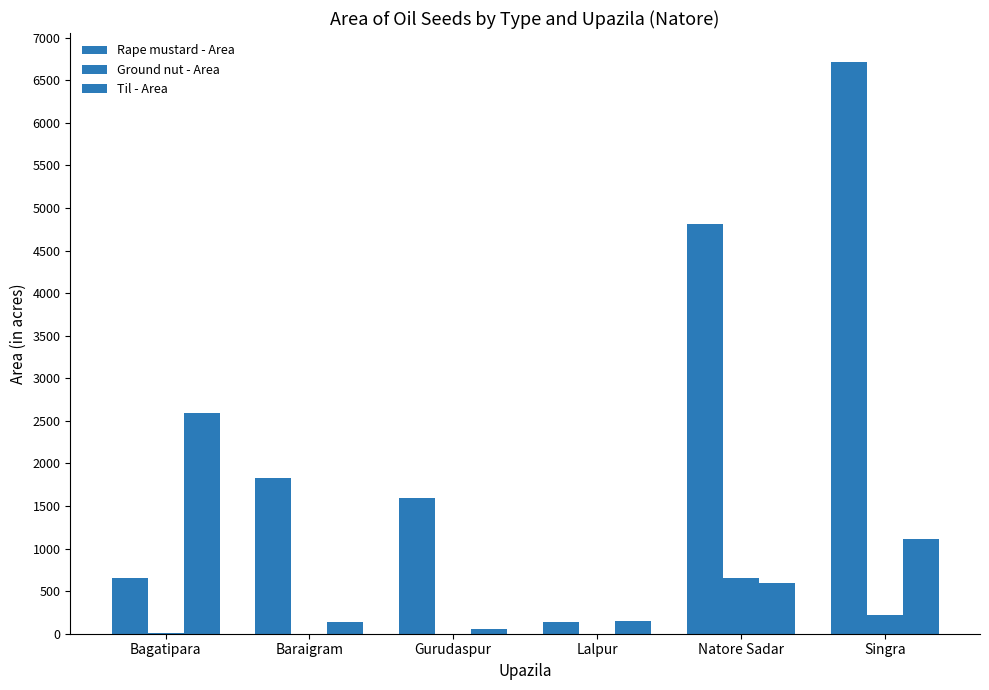

What position from the right is Lalpur?

3